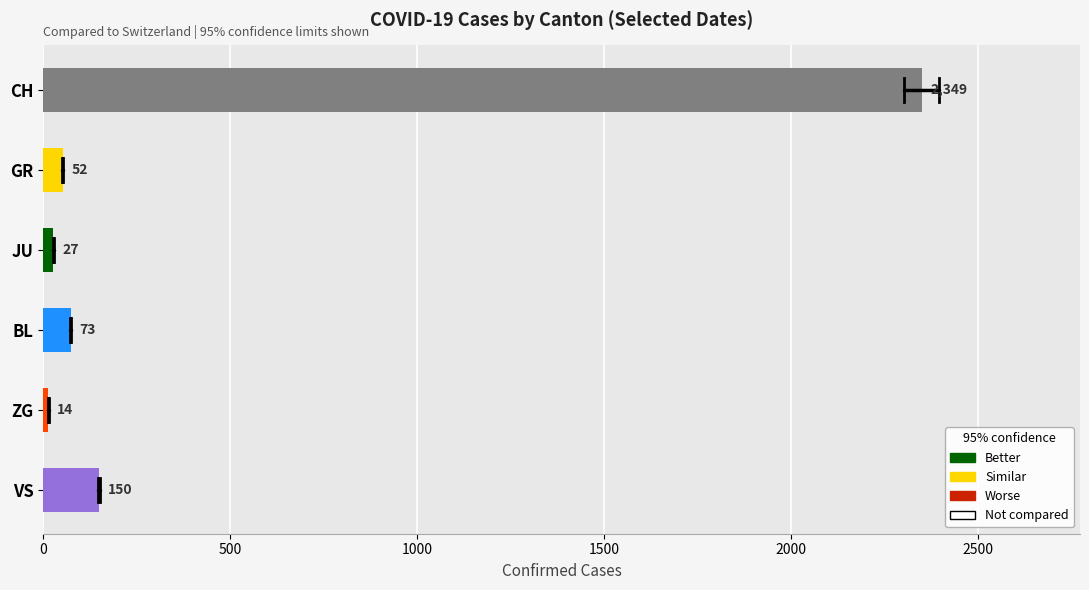

Which series has the widest spread of values?

CH